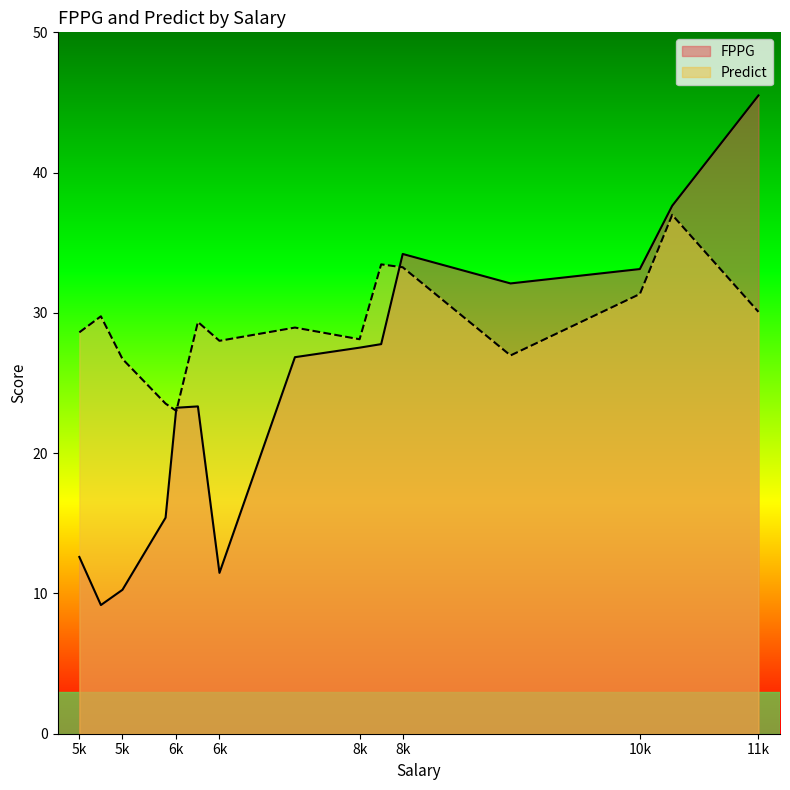

What is the label of the 8th point from the left?

7500